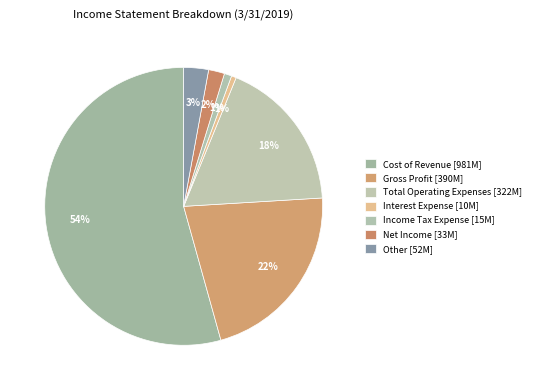

What portion of the pie excludes Other?

97.1%